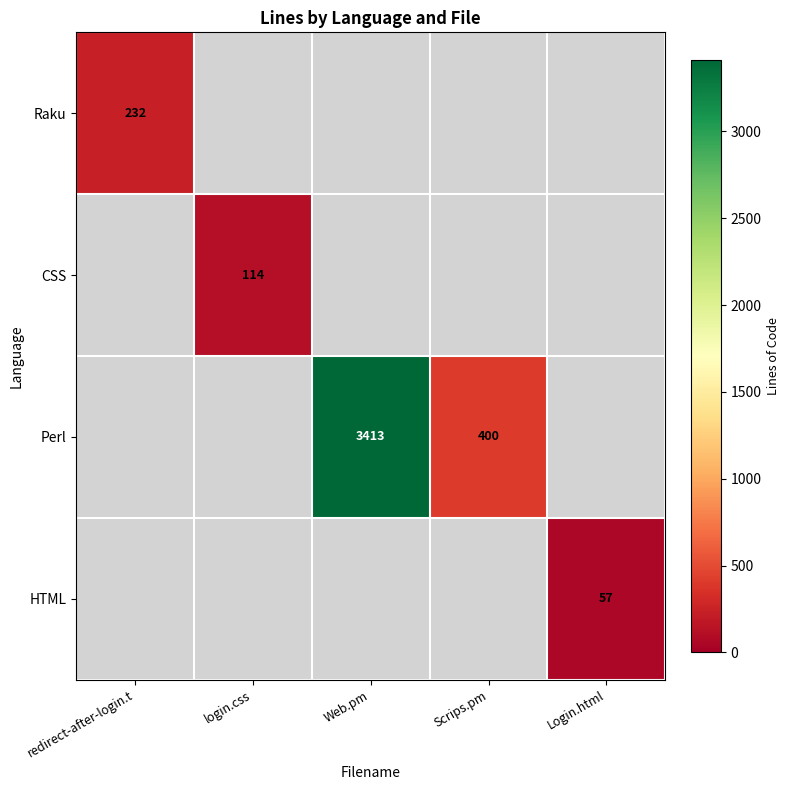

The Perl series shows 6105 at Web.pm. True or false?

False